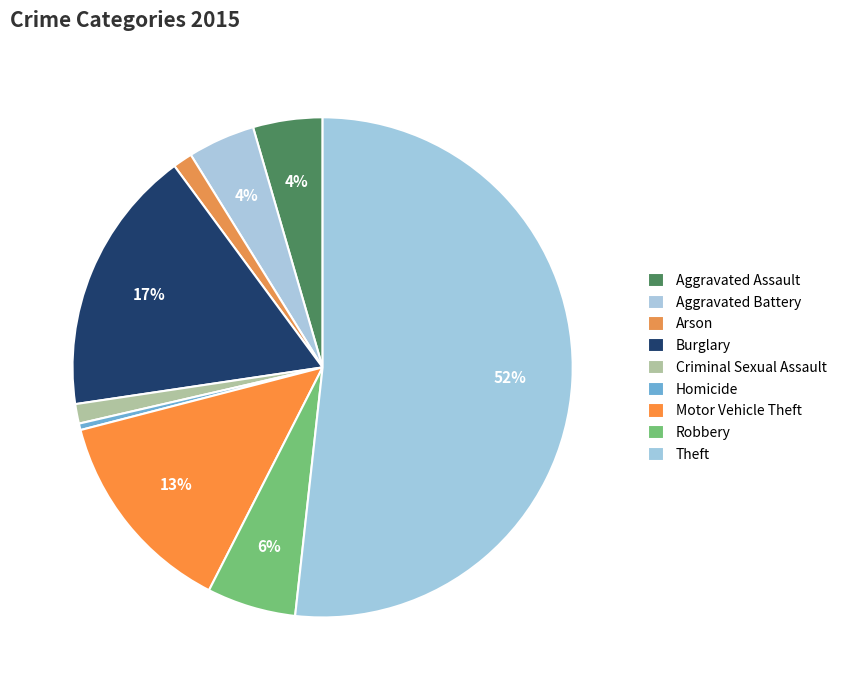

How many segments does this pie chart have?

9